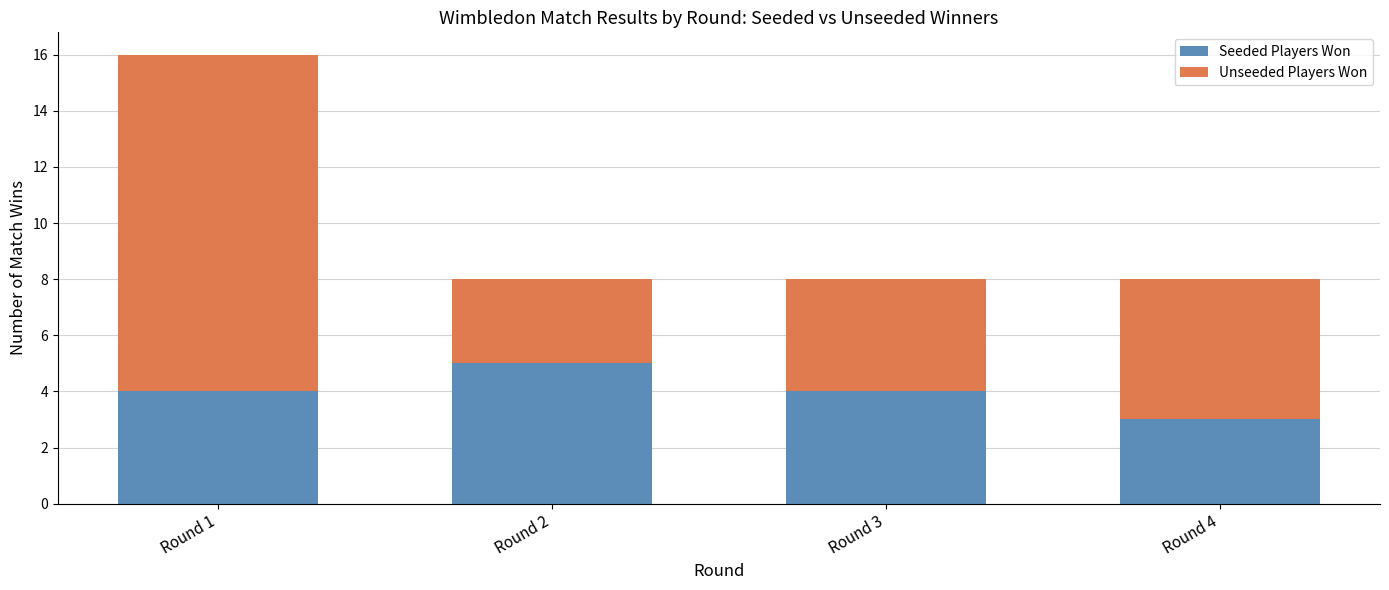

Count the Seeded Players Won values in the range 4 to 5.

3